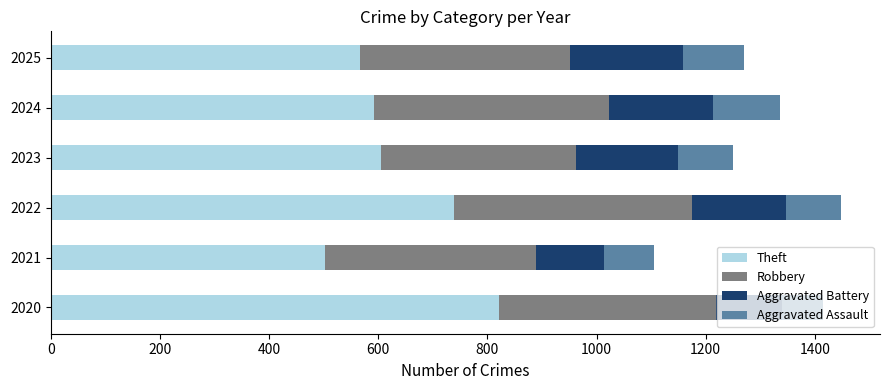

True or false: Theft has a value of 502 at 2021.

True